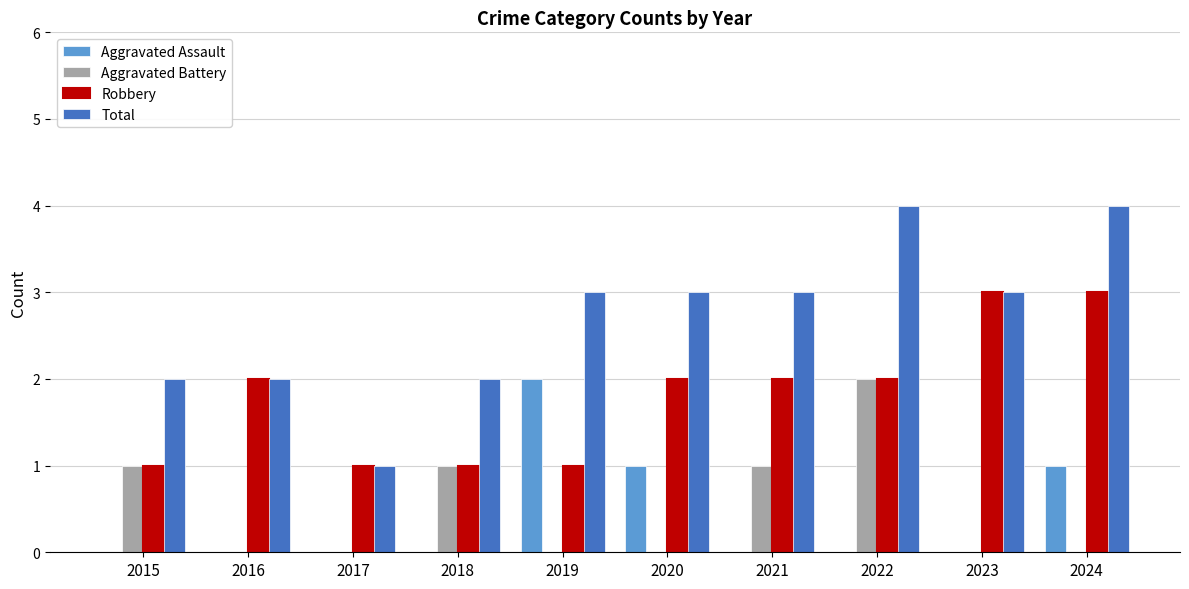

Between 2019 and 2021, which series saw the biggest shift?

Aggravated Assault